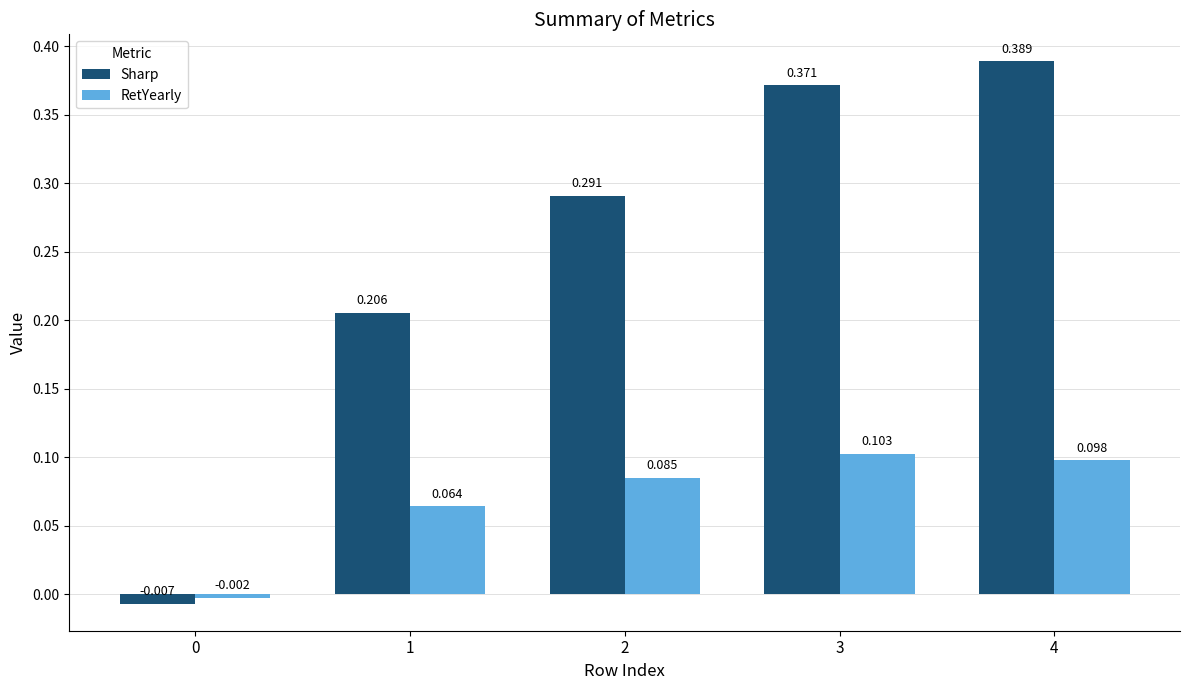

Which series has the largest total across all categories?

Sharp